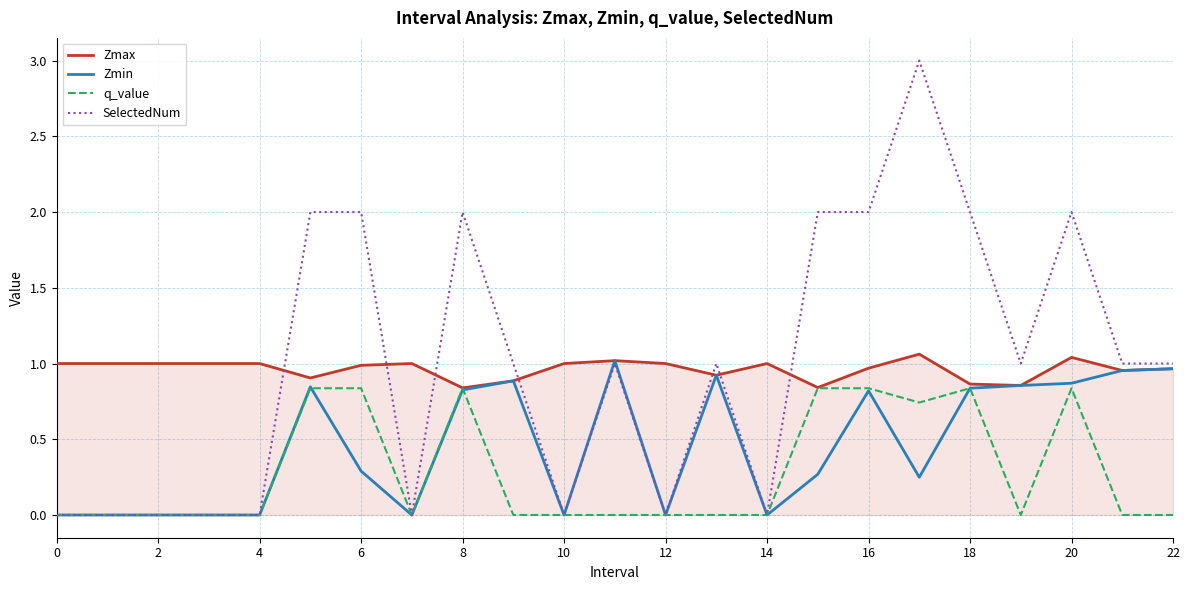

Which series has the widest spread of values?

SelectedNum